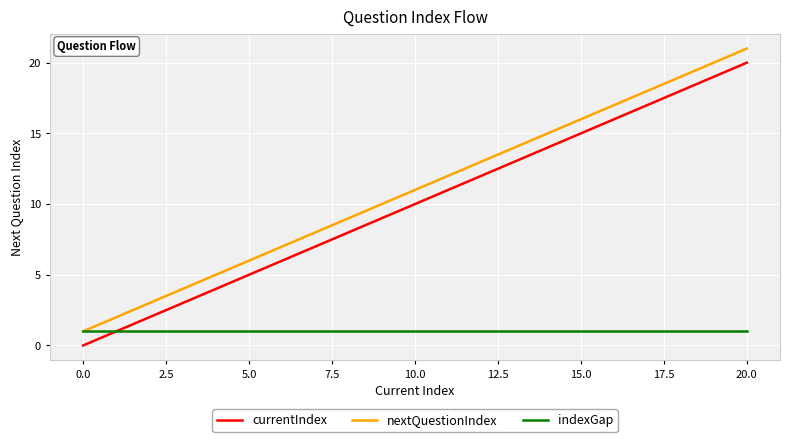

Which series has the largest total across all categories?

nextQuestionIndex